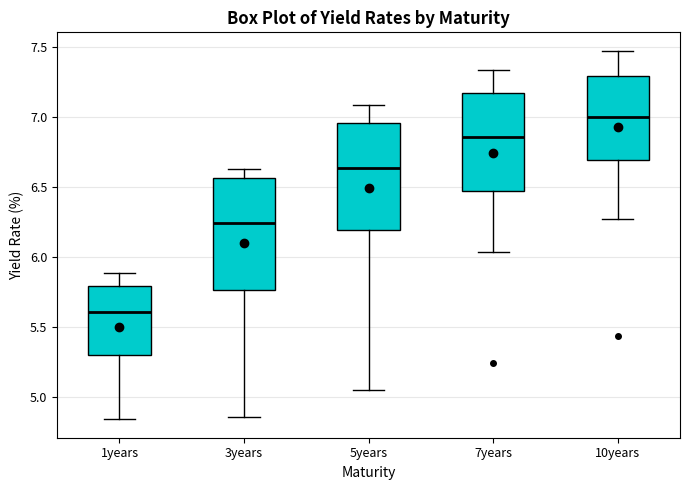

Reading left to right, transcribe this box plot: for each box, give where its median line is, the range the box spans, and where its two whiskers end, as read against the y-axis. The values are not printed on the chart, so give them approximately, as read against the axis.

1years: median 5.60, box 5.30 to 5.80, whiskers 4.85 to 5.90
3years: median 6.25, box 5.75 to 6.55, whiskers 4.85 to 6.65
5years: median 6.65, box 6.20 to 6.95, whiskers 5.05 to 7.10
7years: median 6.85, box 6.45 to 7.15, whiskers 6.05 to 7.35
10years: median 7.00, box 6.70 to 7.30, whiskers 6.25 to 7.50